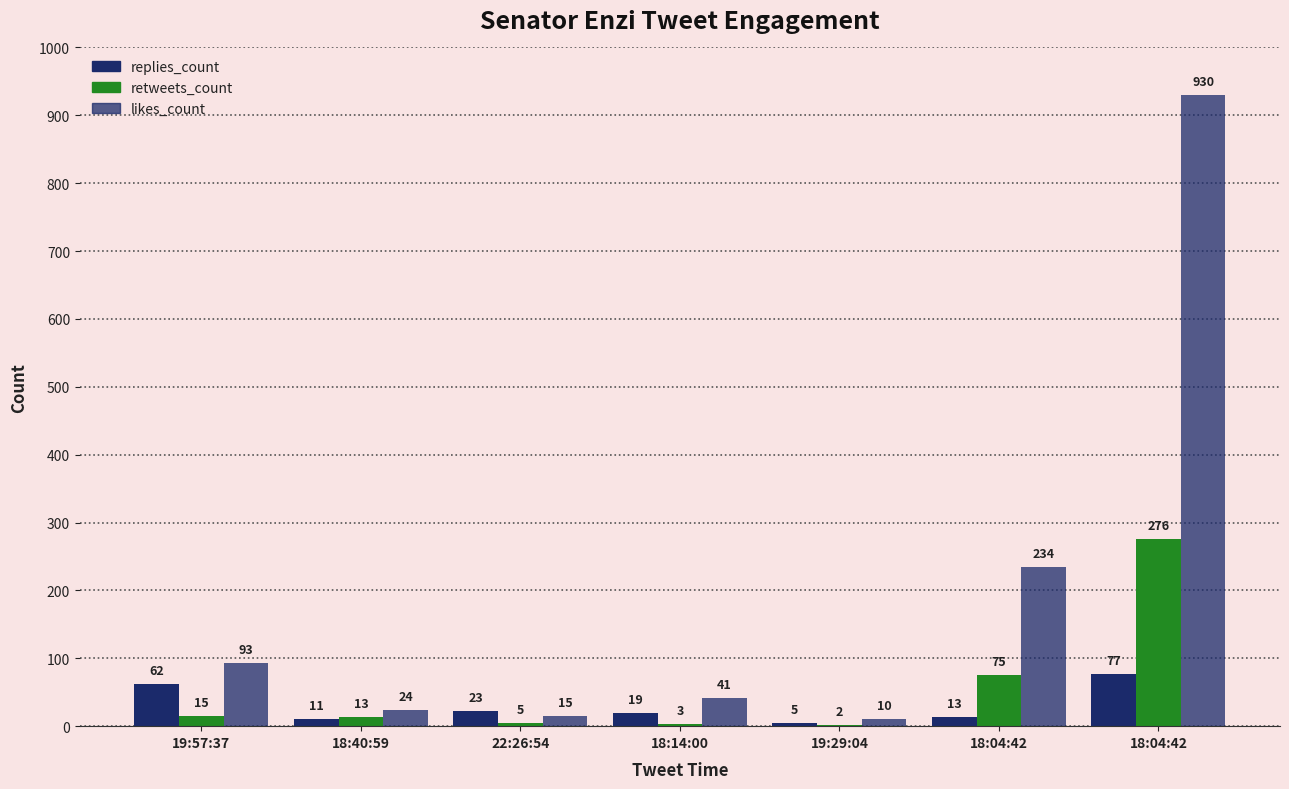

What is the label of the 1st bar from the left?

19:57:37